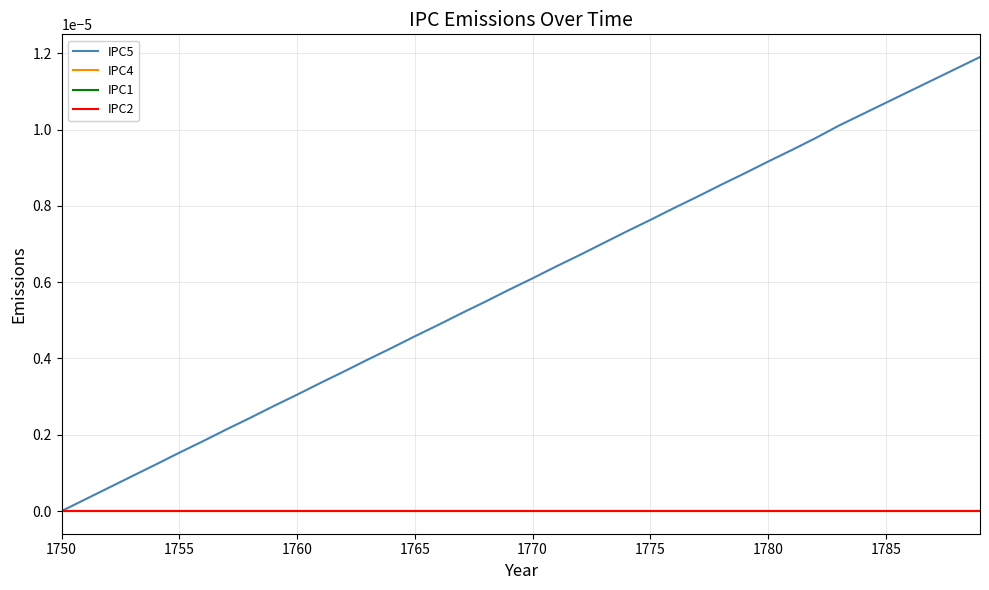

Does the chart have visible grid lines?

Yes